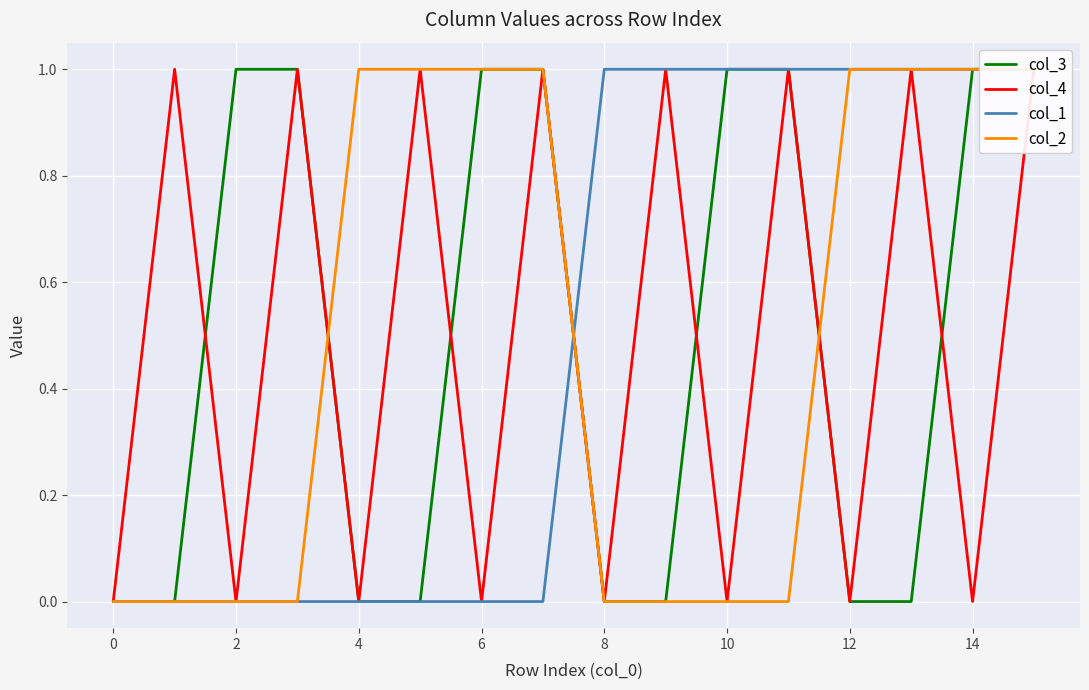

Does the chart display data point markers on the line(s)?

No